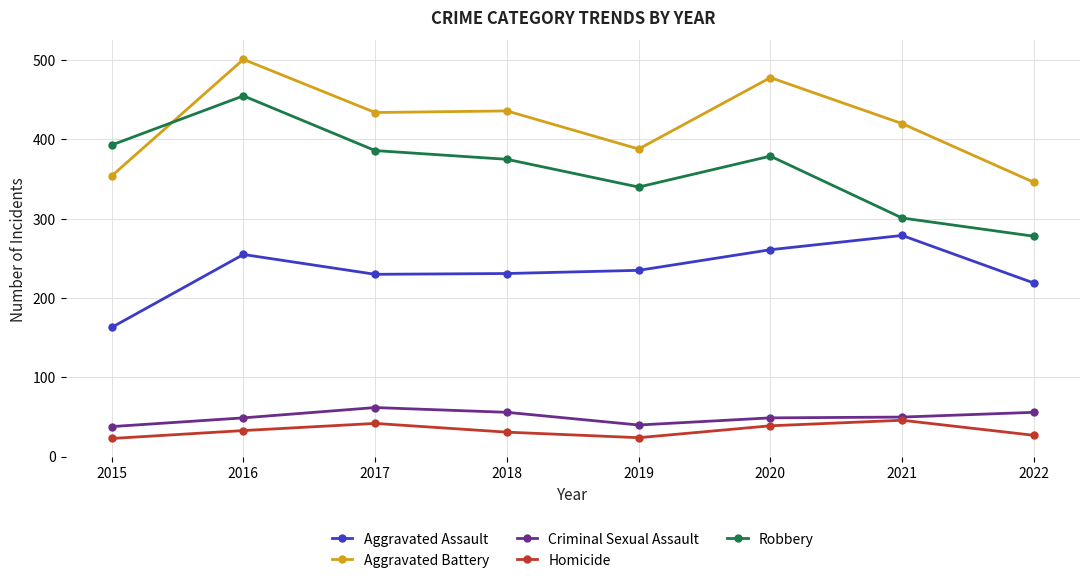

Which series has the widest spread of values?

Robbery